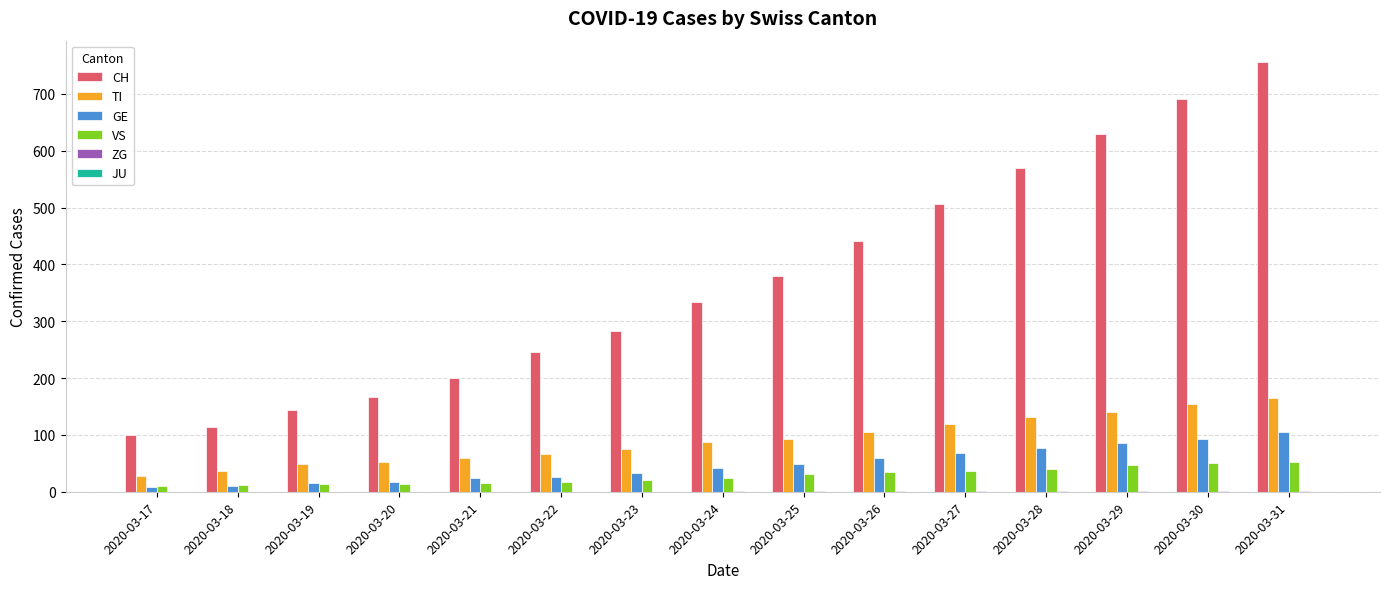

Which series has the widest spread of values?

CH